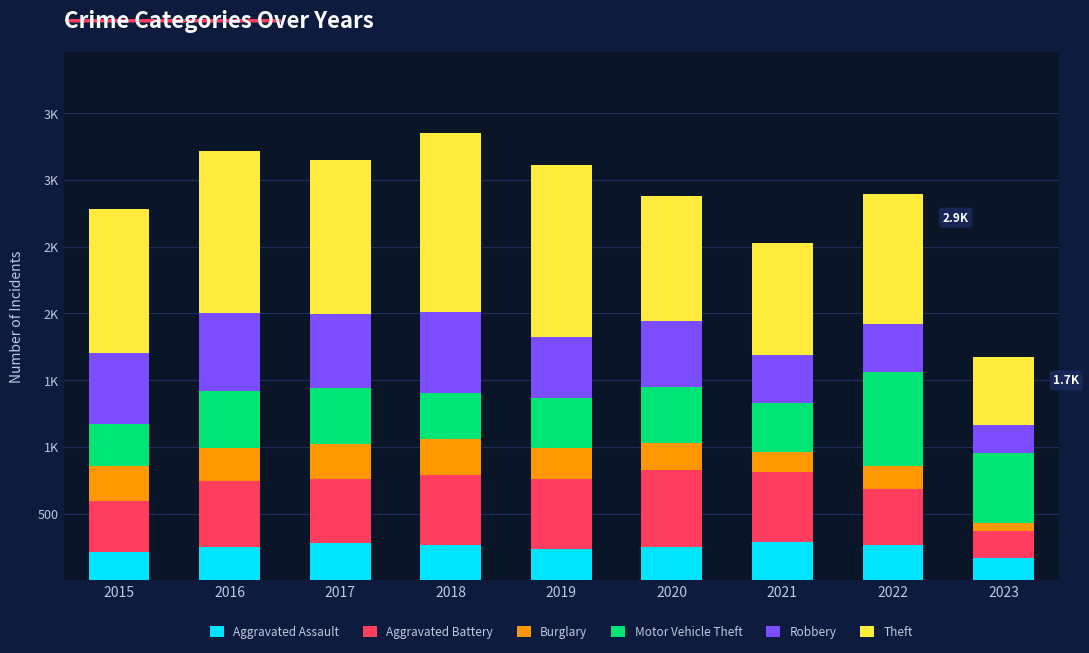

What are all the series names shown in the legend?

Aggravated Assault, Aggravated Battery, Burglary, Motor Vehicle Theft, Robbery, Theft